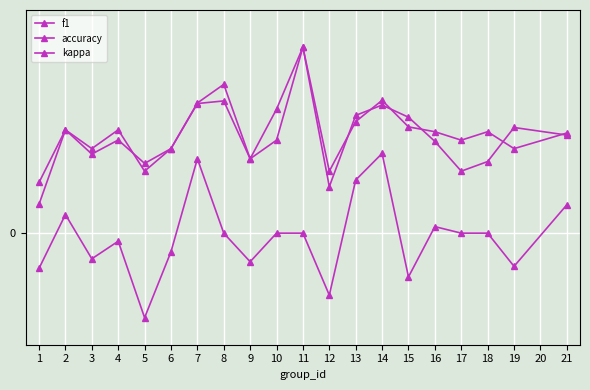

Is this an area chart (filled region under the line)?

No